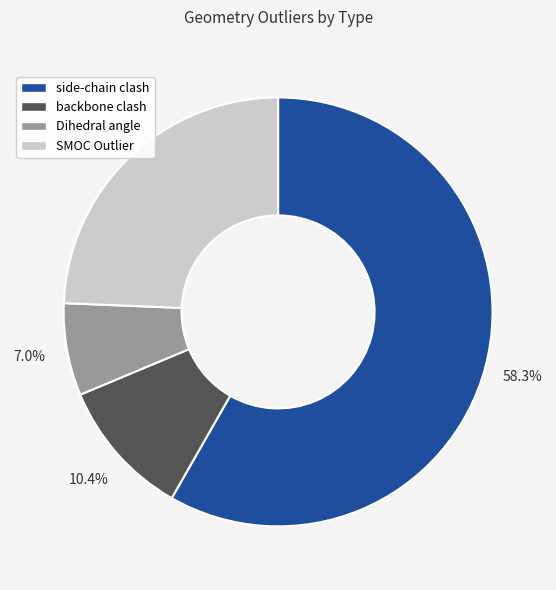

What percentage is the side-chain clash slice, to the nearest percent?

58%